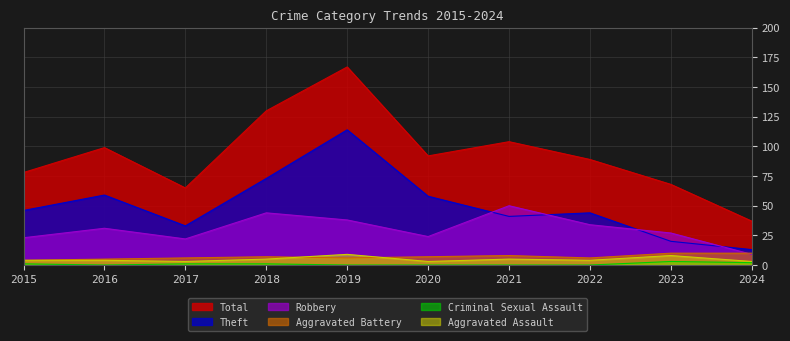

How many interior local valleys does the Criminal Sexual Assault series have?

1